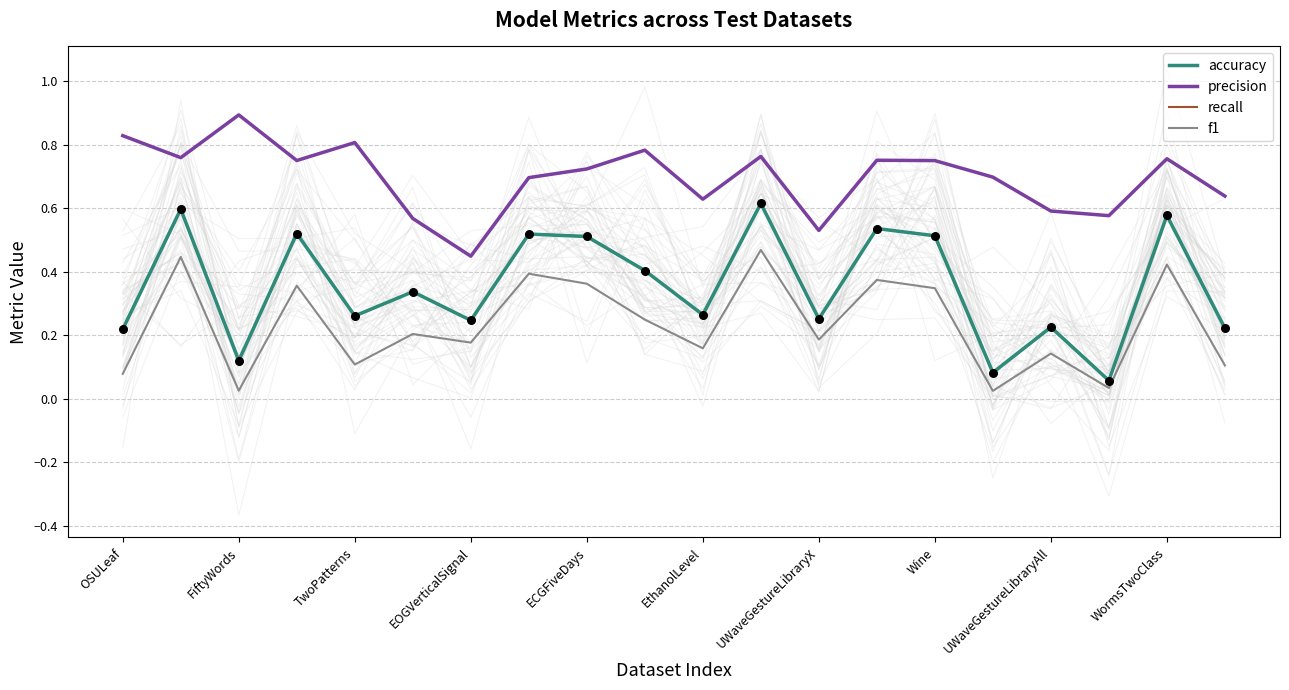

What is the total value across all series at EthanolLevel?

1.3